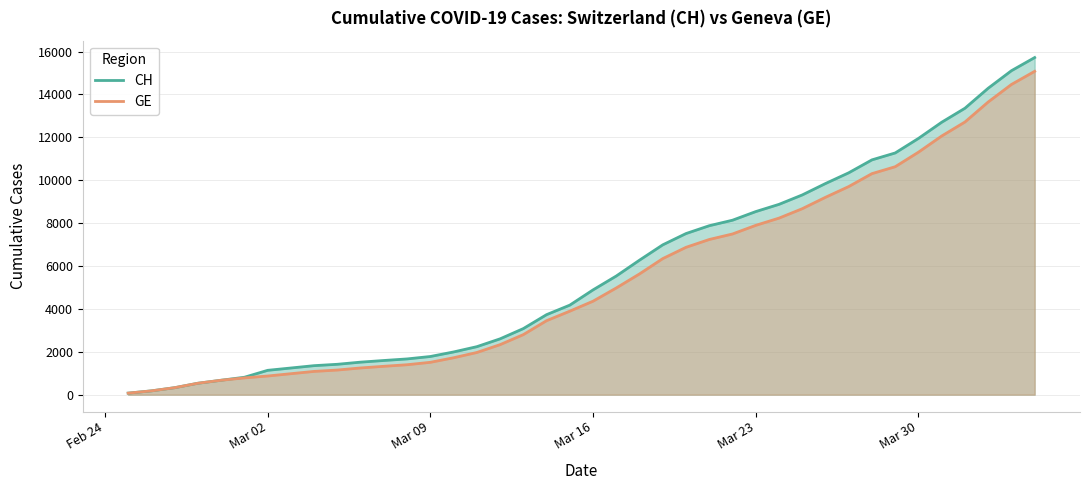

What is the highest value of the CH series?

15719